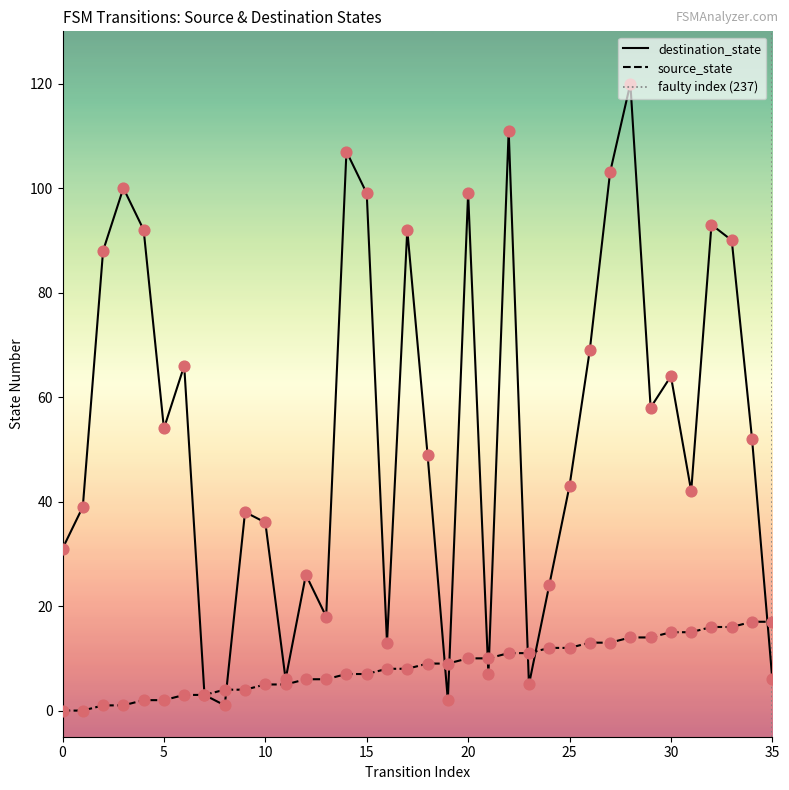

At which category is the sum across all series the highest?

28